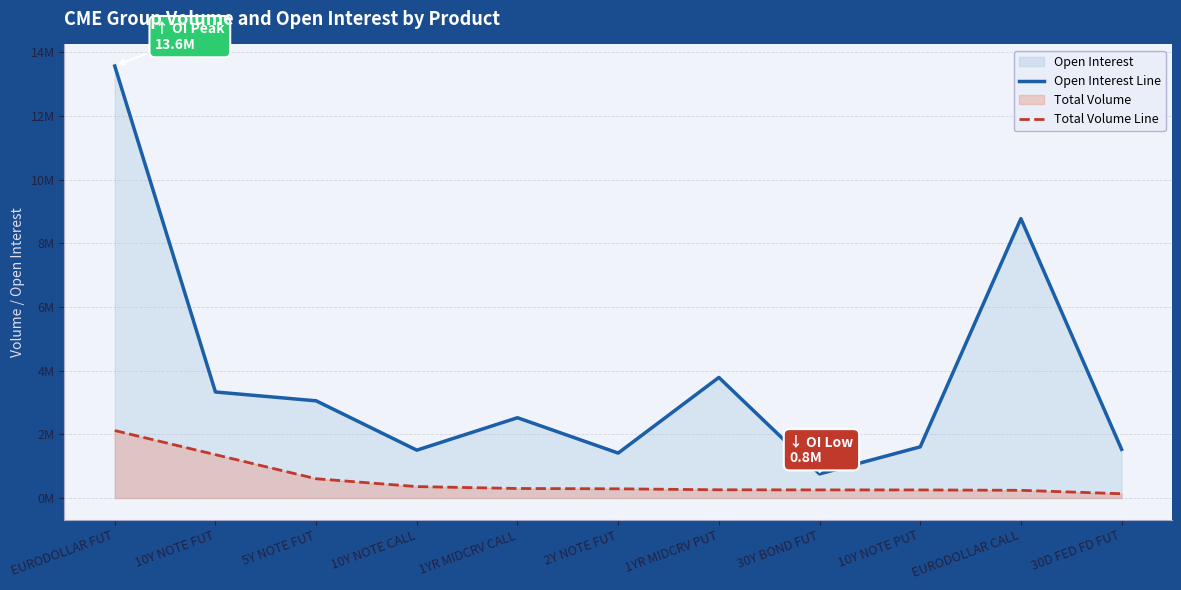

At which category does the chart reach its minimum across all series?

30D FED FD FUT